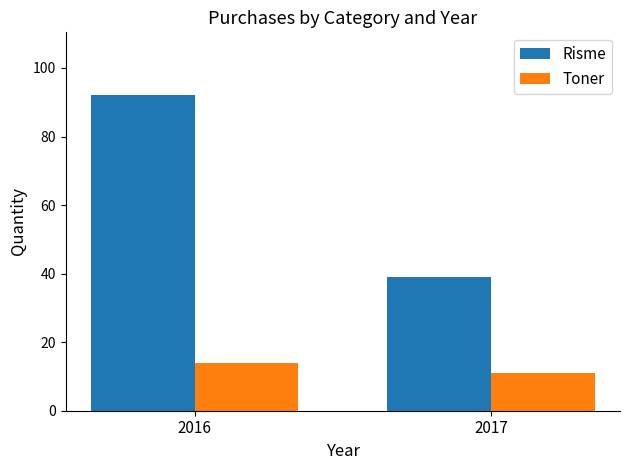

What is the spread (max minus min) of values at 2017?

28